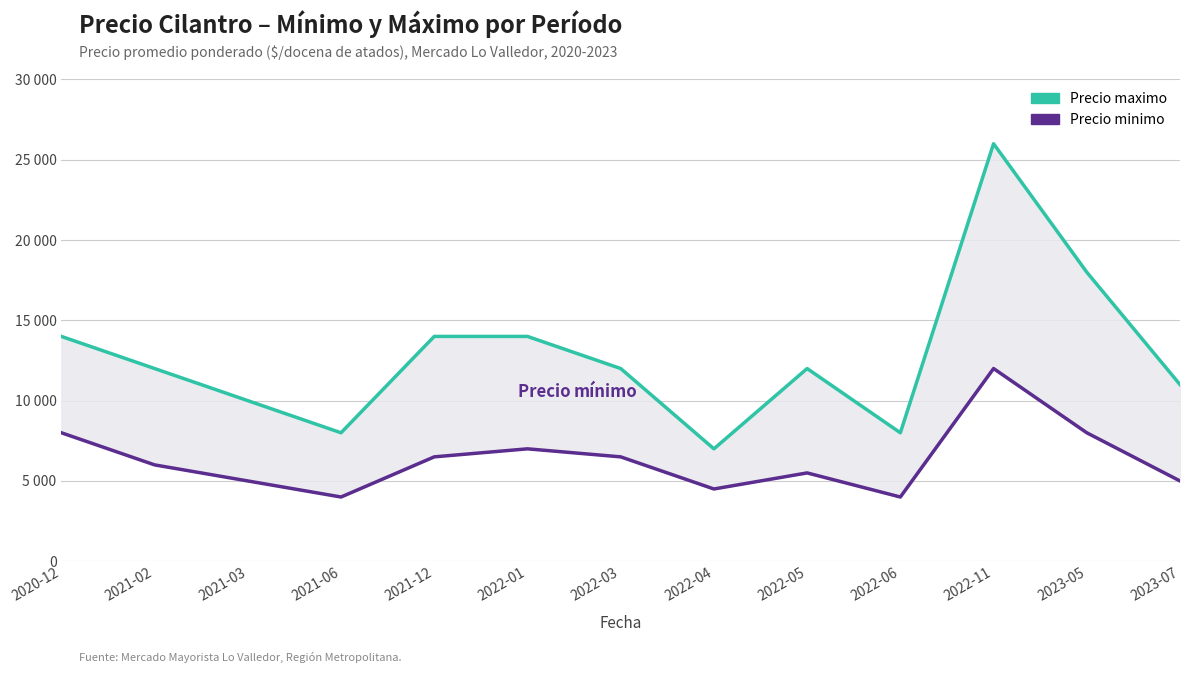

List the series in order of their peak value, lowest first.

Precio minimo, Precio maximo